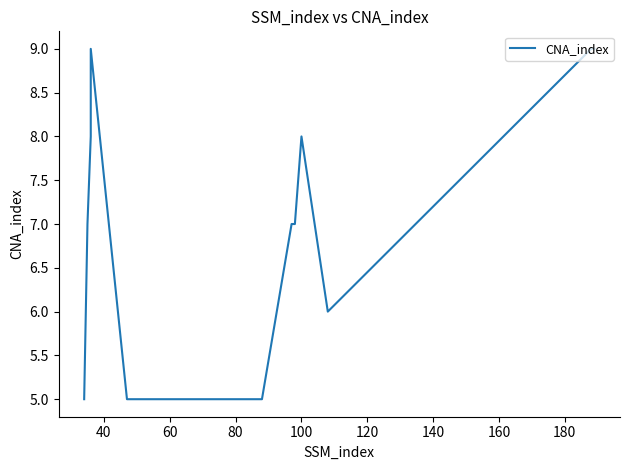

Count the number of values greater than 7.

5